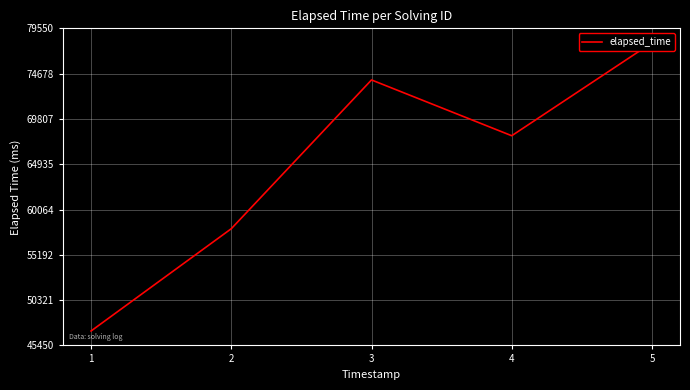

Which label corresponds to the largest value in the chart?

5